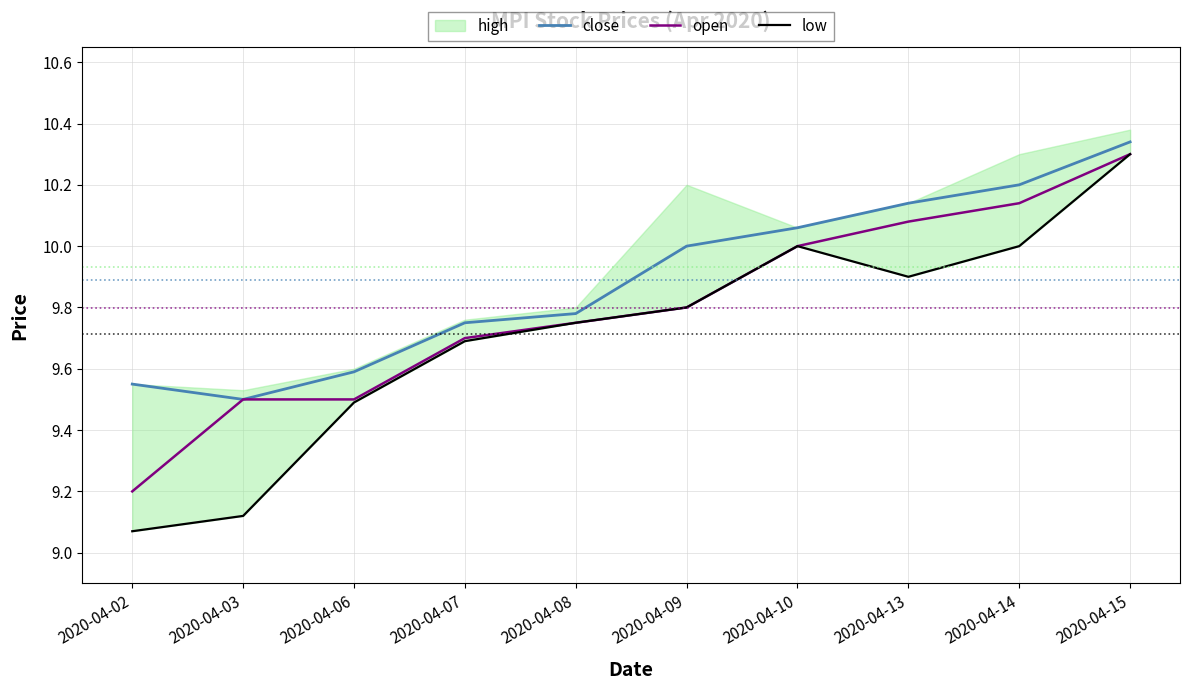

True or false: close and low intersect in this chart.

False